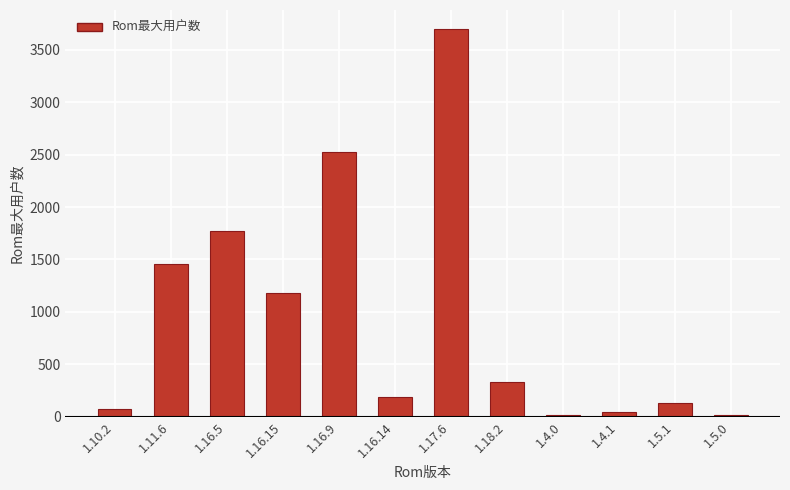

How many distinct data groups are displayed?

1